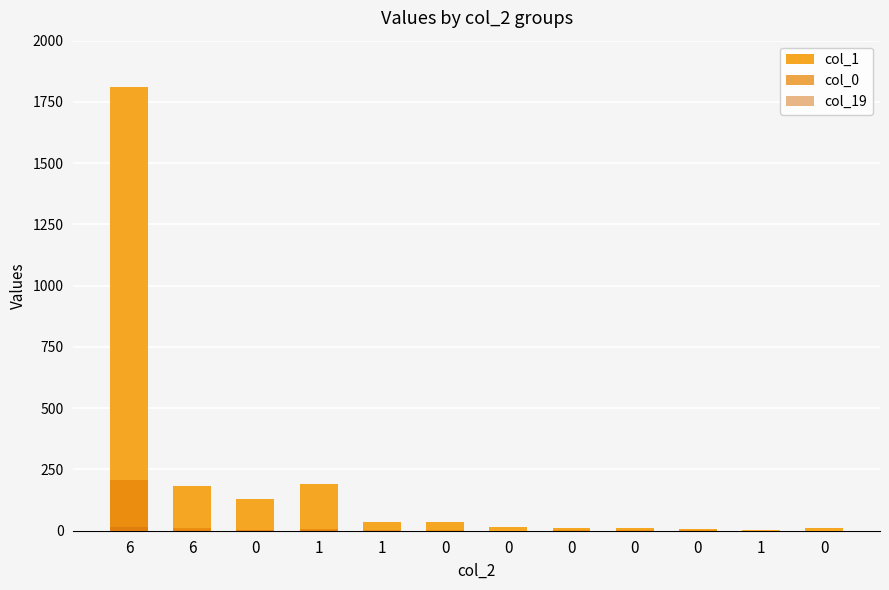

Which series has the widest spread of values?

col_1